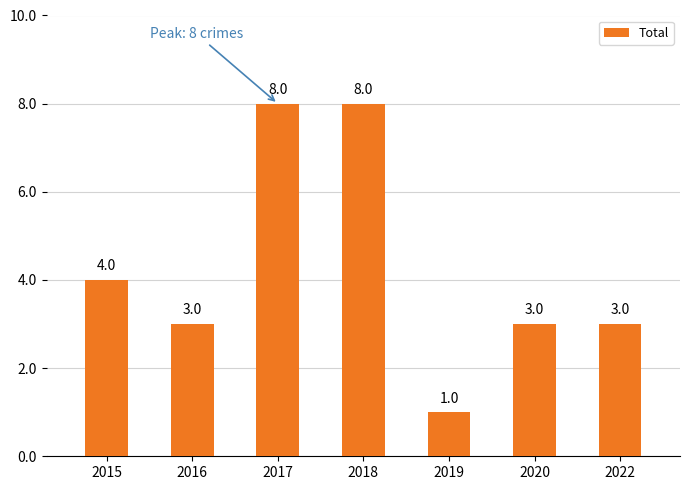

How many bars are there in total?

7